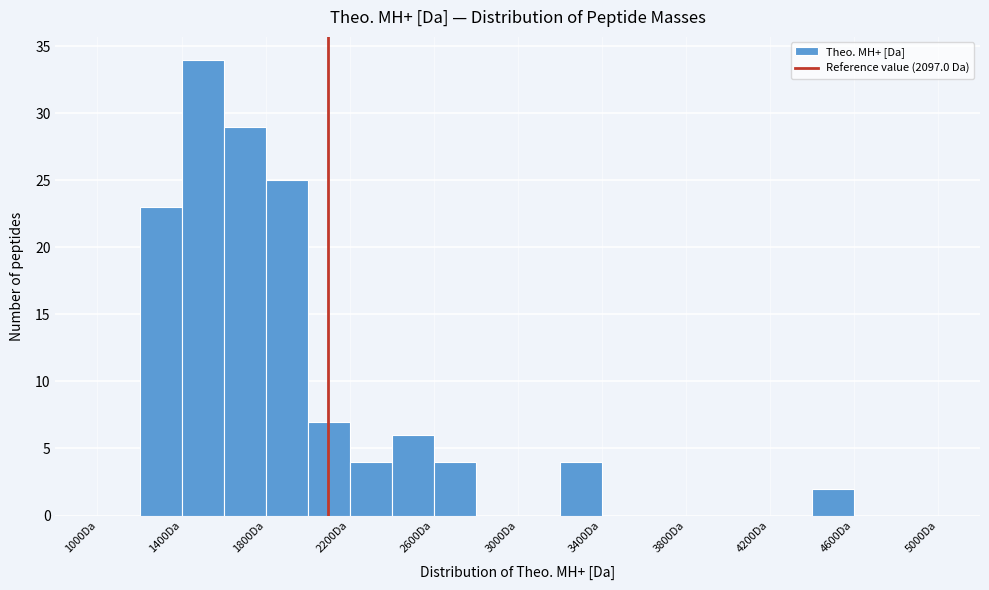

Reading left to right, transcribe this chart: for each bar, give the range it covers on the x-axis and its height. The values are not printed on the chart, so give them approximately, as read against the axis.

1000 to 1200: 0
1200 to 1400: 23
1400 to 1600: 34
1600 to 1800: 29
1800 to 2000: 25
2000 to 2200: 7
2200 to 2400: 4
2400 to 2600: 6
2600 to 2800: 4
2800 to 3000: 0
3000 to 3200: 0
3200 to 3400: 4
3400 to 3600: 0
3600 to 3800: 0
3800 to 4000: 0
4000 to 4200: 0
4200 to 4400: 0
4400 to 4600: 2
4600 to 4800: 0
4800 to 5000: 0